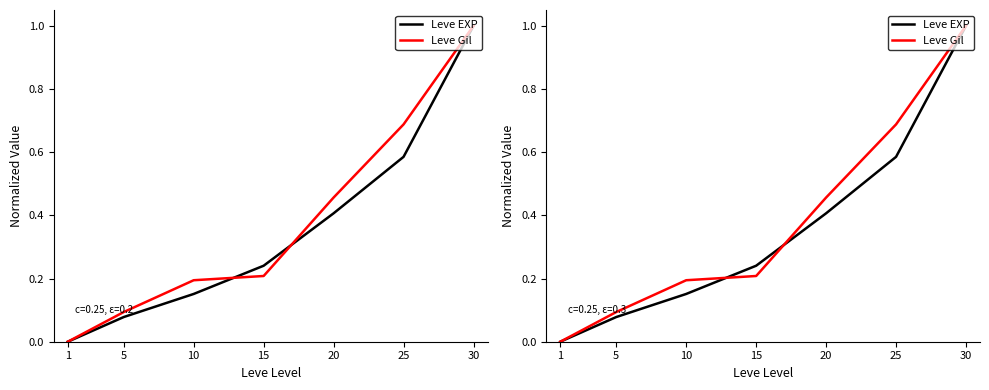

Does the chart have visible grid lines?

No